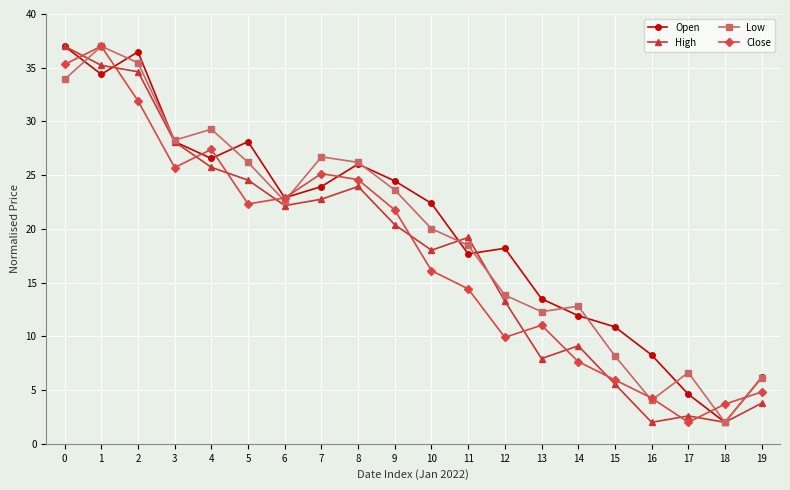

Is the value of High at 1 greater than the value of Open at 12?

Yes